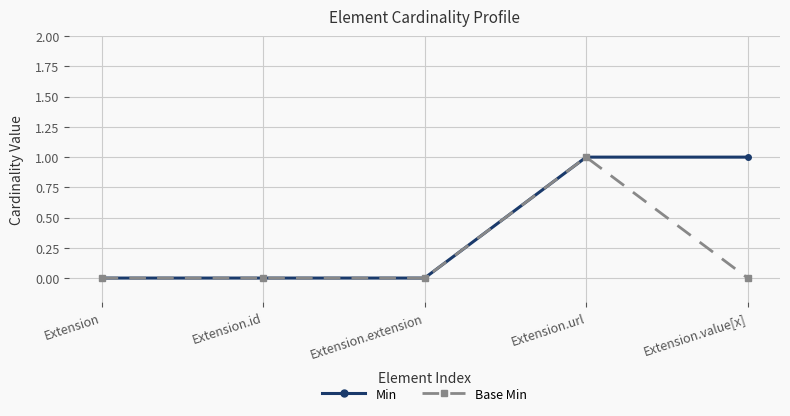

Does the chart display data point markers on the line(s)?

Yes